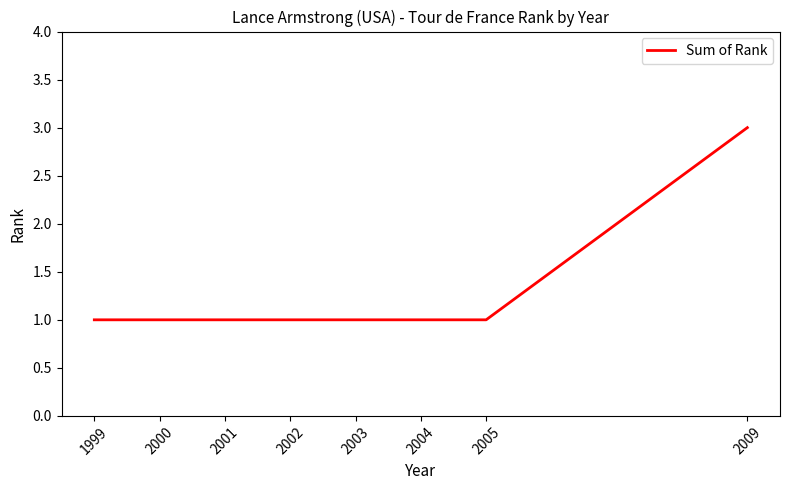

Which category has the highest value across all series?

2009